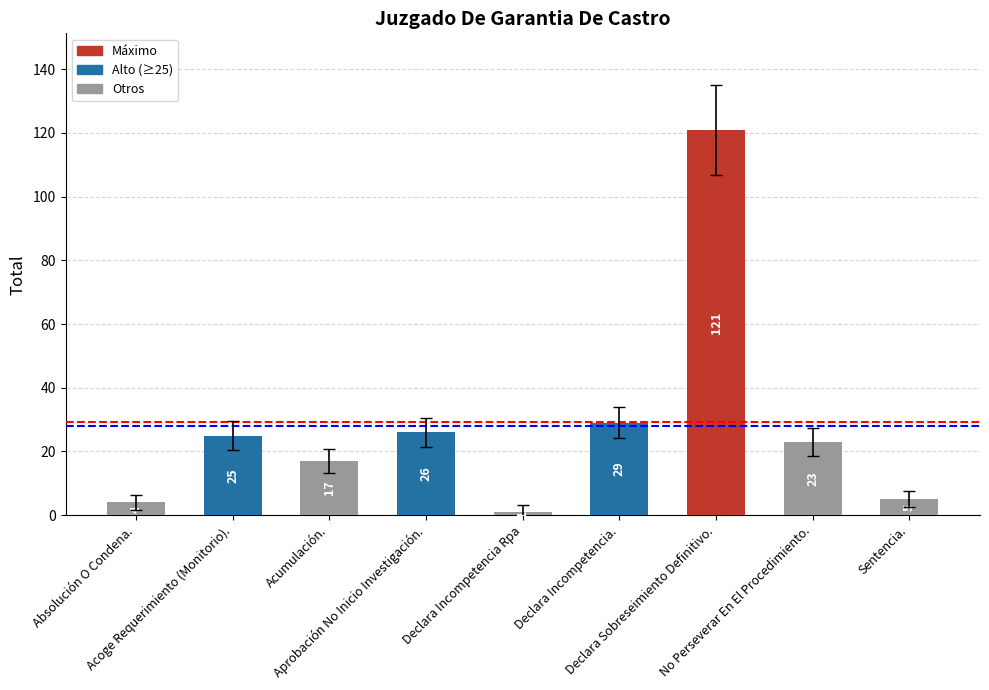

What is the difference between the maximum and second lowest values?

117